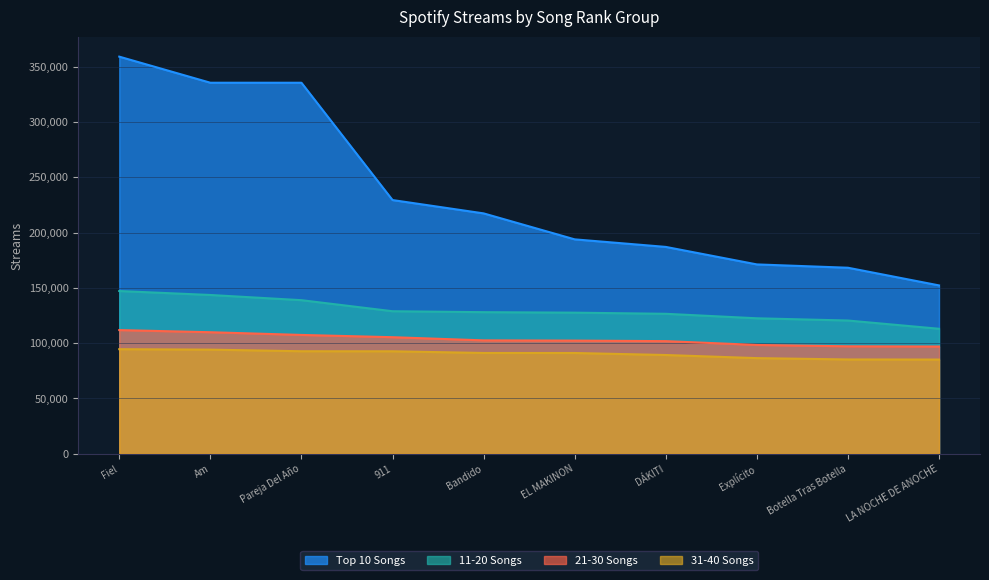

Where is 21-30 Songs nearest to the value 104405?

911